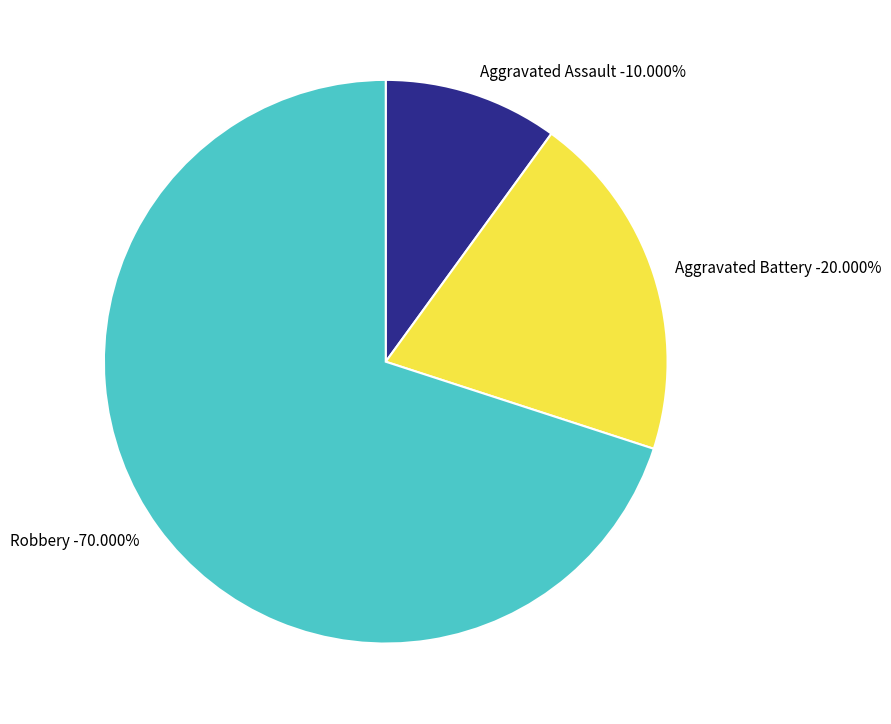

How many slices are in this pie chart?

3